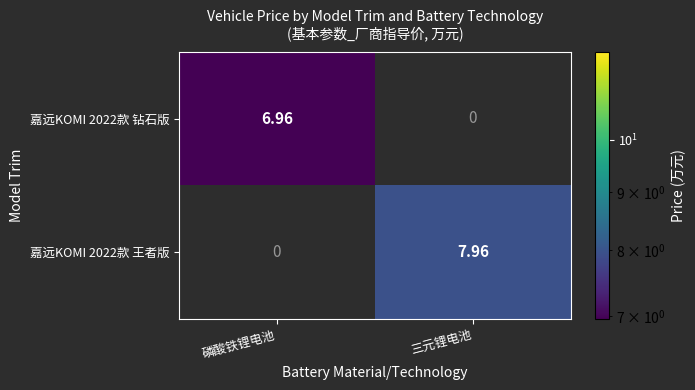

Is the value of 嘉远KOMI 2022款 钻石版 at 磷酸铁锂电池 greater than the value of 嘉远KOMI 2022款 王者版 at 三元锂电池?

No